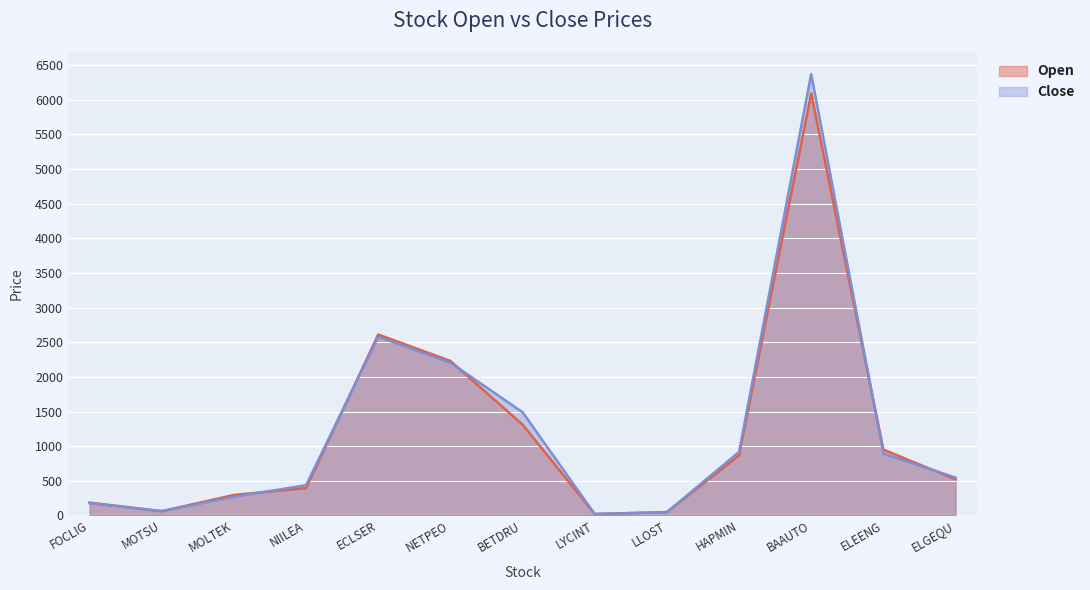

How many lines are shown in the chart?

2